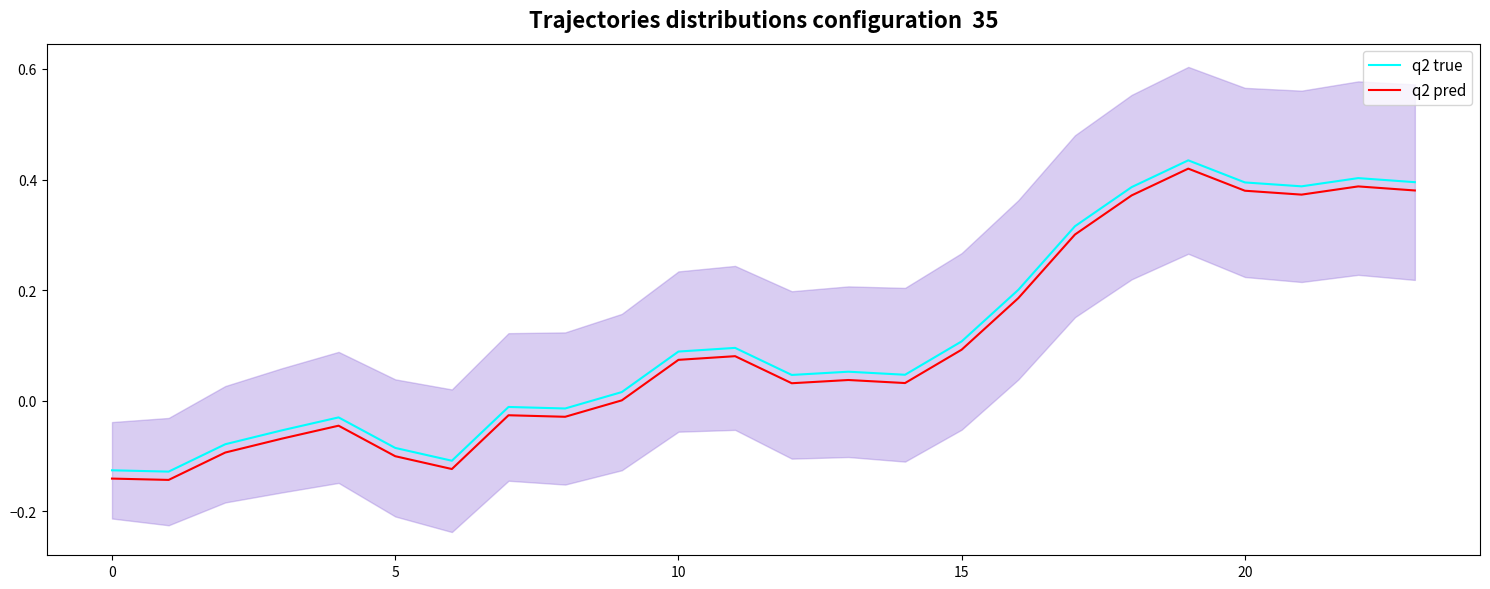

Is it true that q2 true equals 0.2 at 15?

False